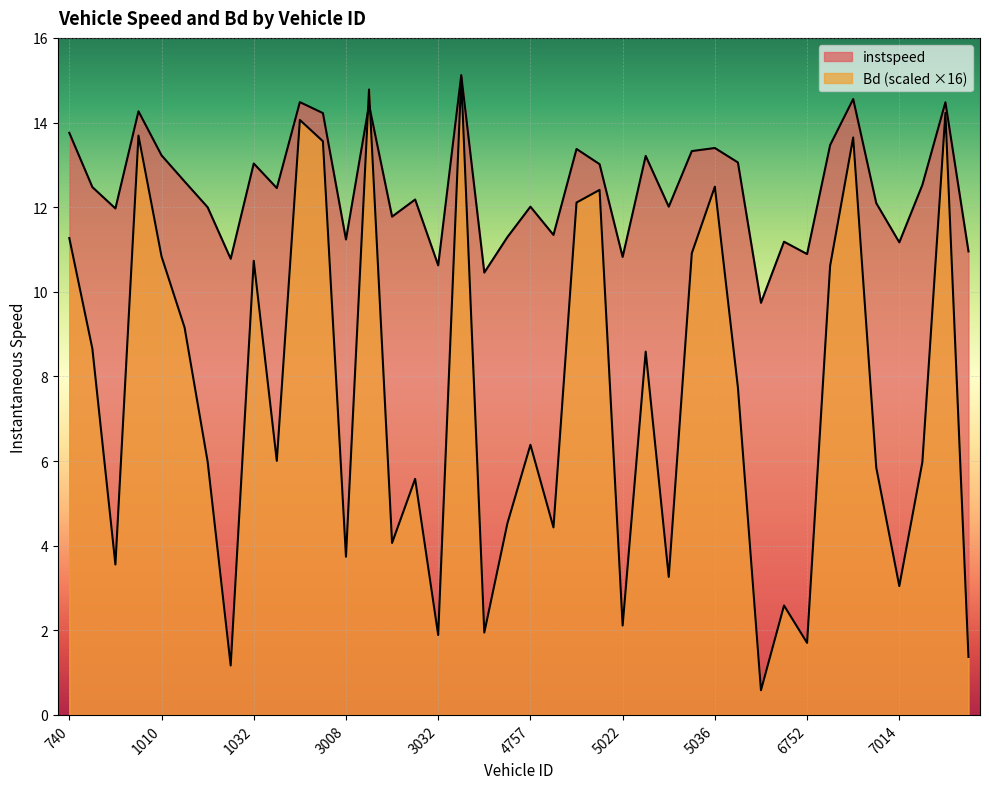

What is the label of the 28th point from the right?

3008.0